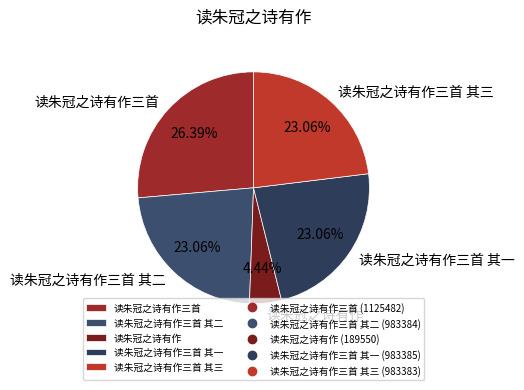

Combined, what portion of the pie is 读朱冠之诗有作三首 其二 and 读朱冠之诗有作三首 其一?

46.1%